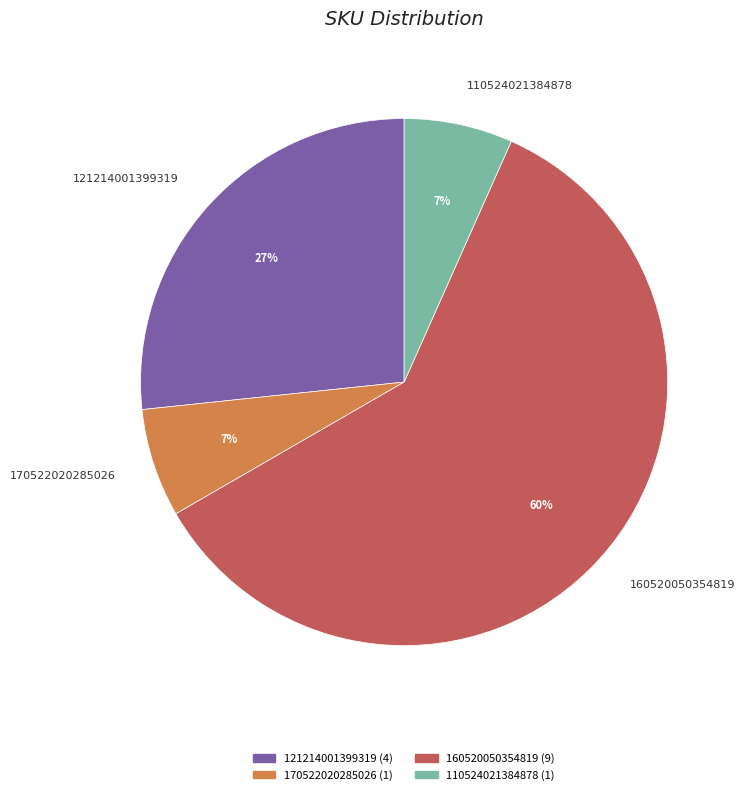

Is there any slice that represents more than half of the pie?

Yes